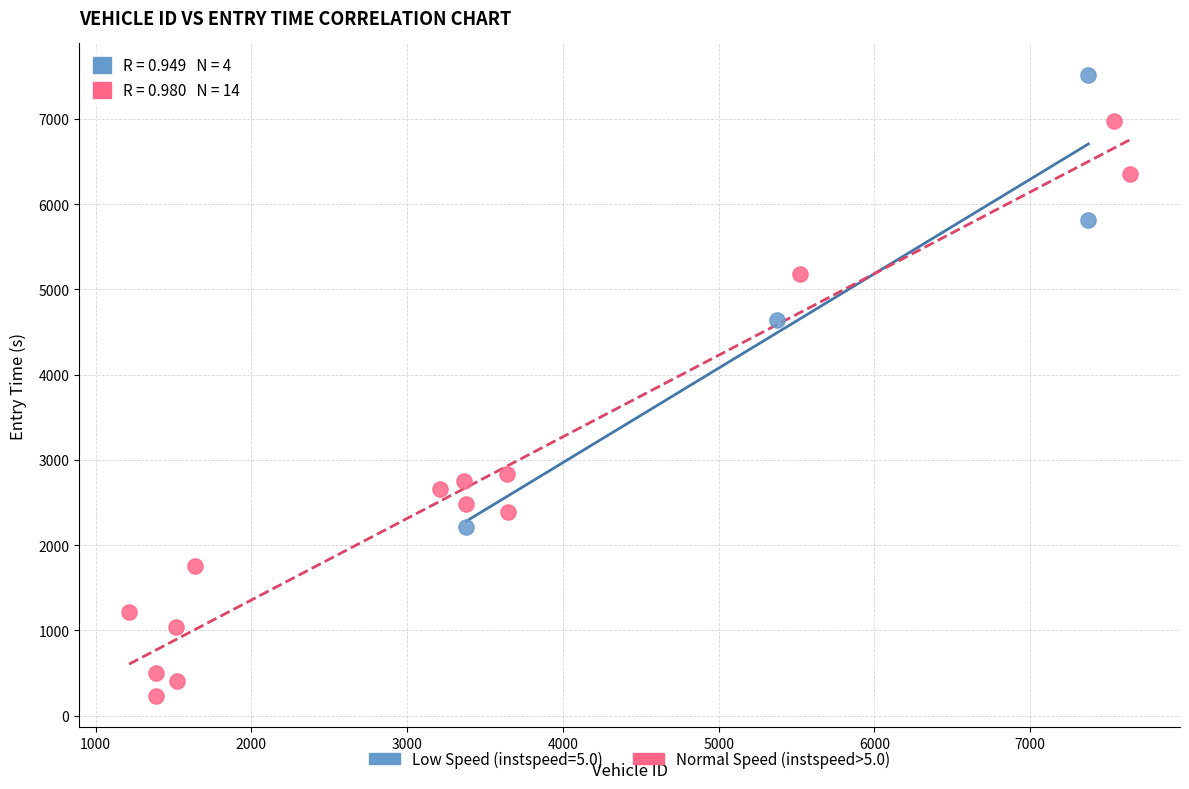

Which series reaches the minimum Y coordinate?

Normal Speed (instspeed>5.0)